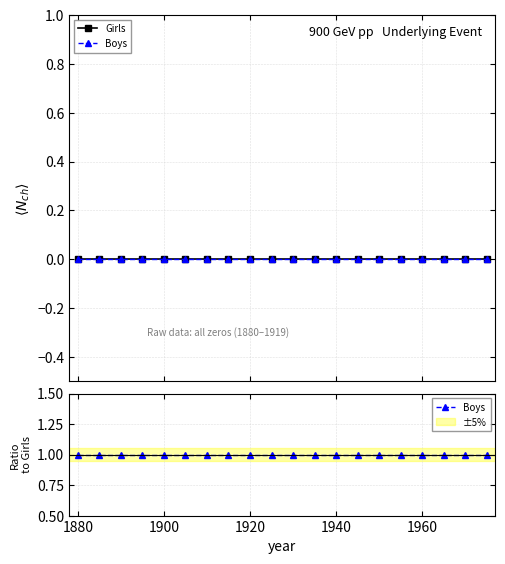

True or false: Girls and Boys cross at least once.

False